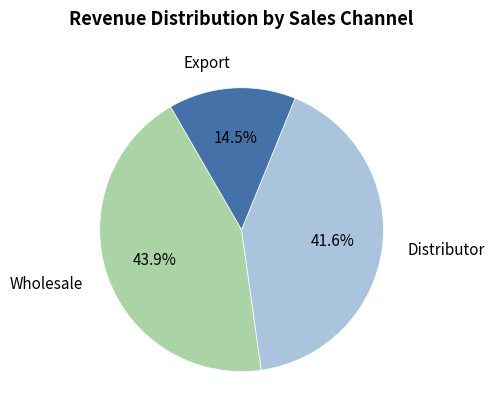

Is there a majority slice in this chart?

No